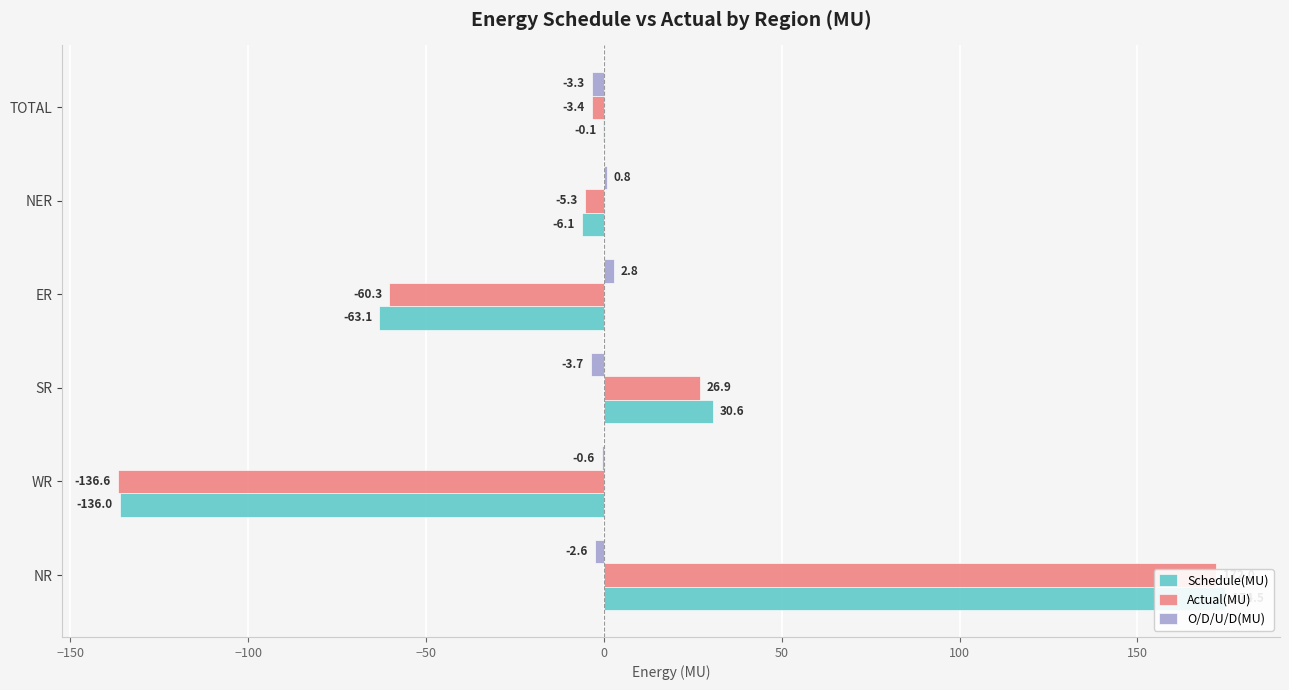

True or false: Schedule(MU) has a value of -34.8 at WR.

False